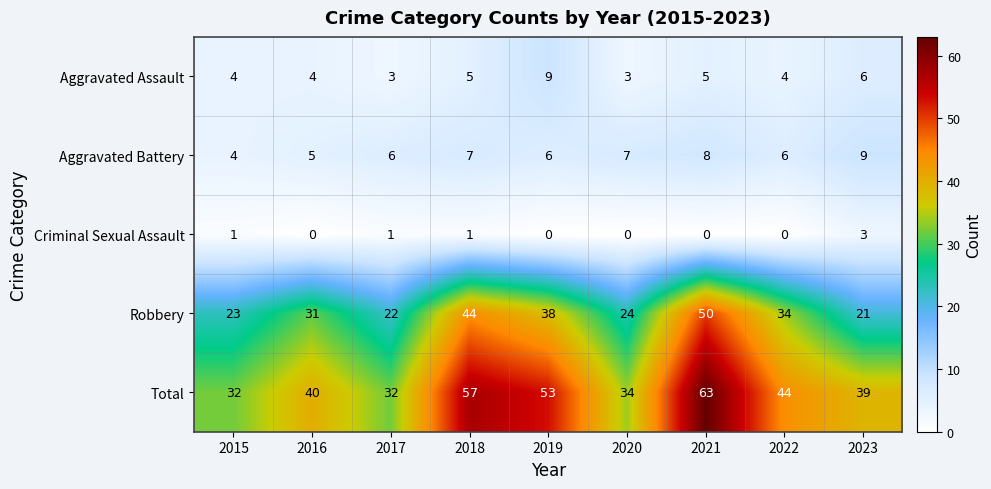

Which series has the largest total across all categories?

Total